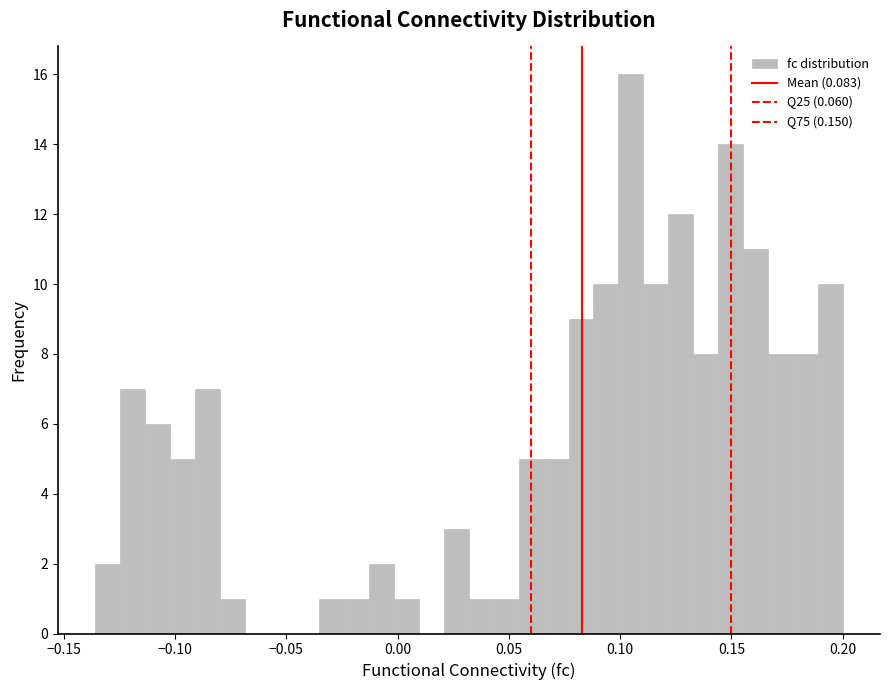

Around what value on the x-axis is the tallest bar? Give the approximate position of its centre, as read against the axis.

0.105